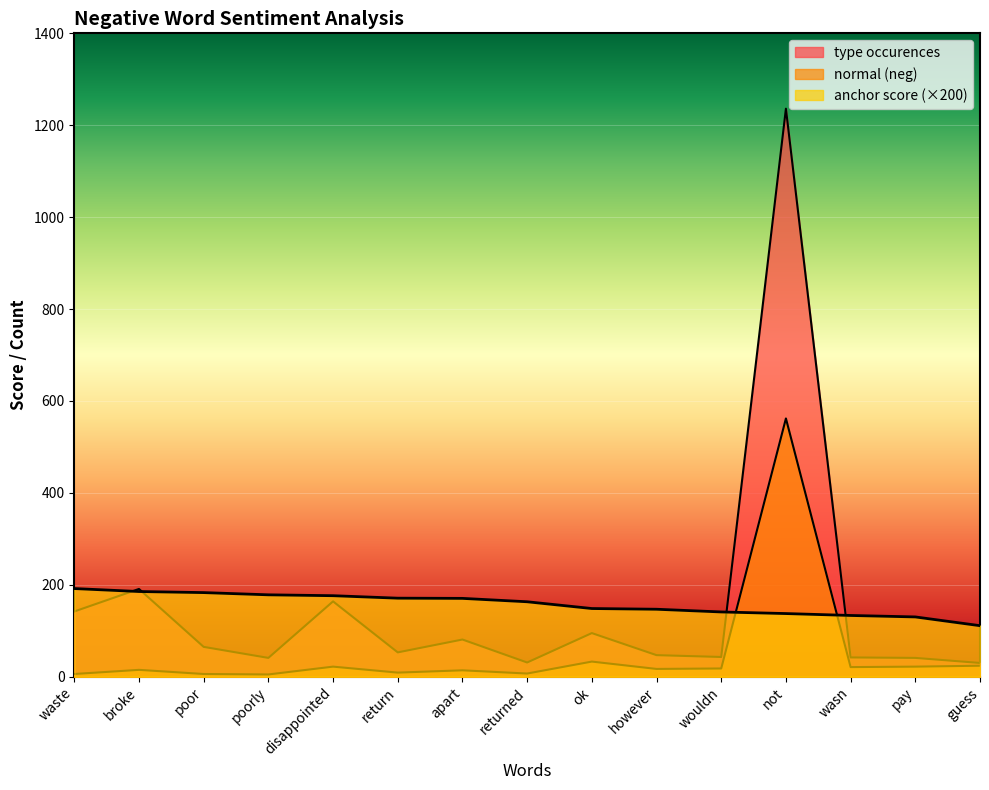

Which category has the highest value across all series?

not